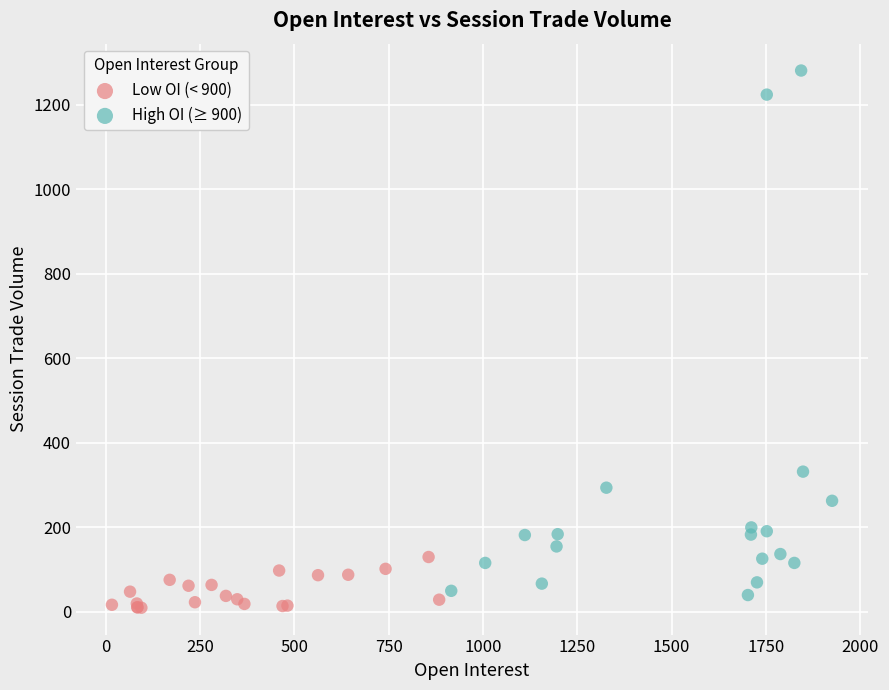

Which series reaches the minimum Y coordinate?

Low OI (< 900)